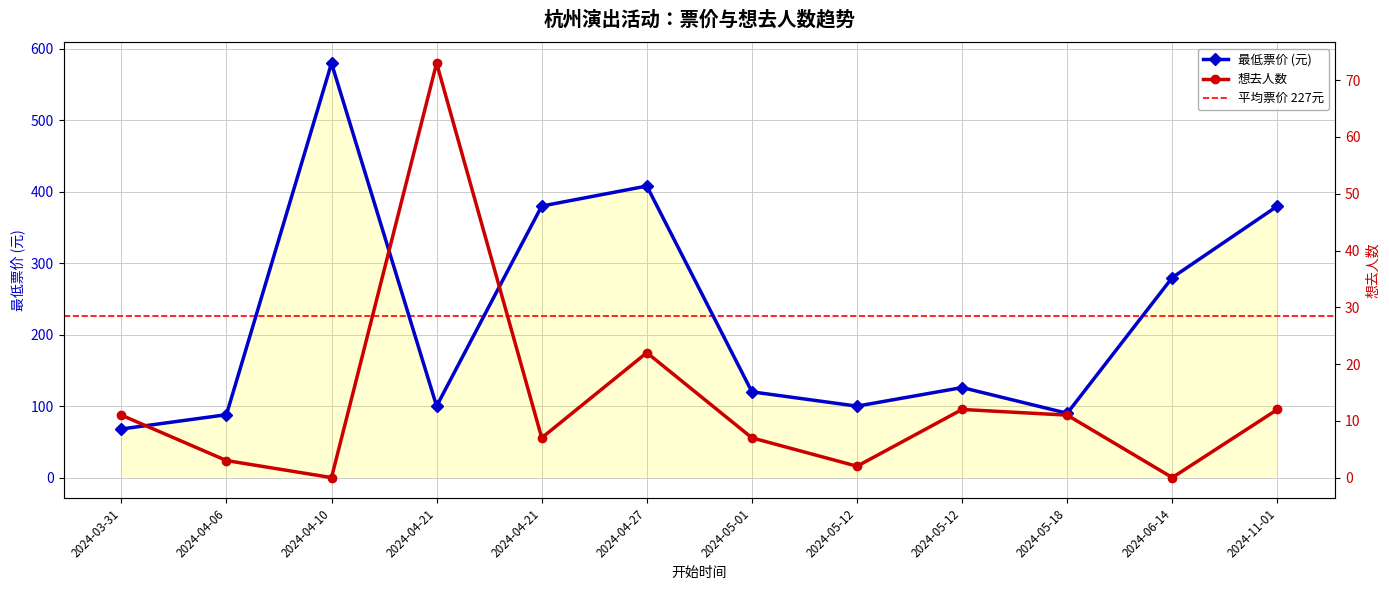

Reading left to right, list all the values displayed in this chart.

最低票价 (元): 2024-03-31=68	2024-04-06=88	2024-04-10=580	2024-04-21=100	2024-04-21=380	2024-04-27=408	2024-05-01=120	2024-05-12=100	2024-05-12=126	2024-05-18=90	2024-06-14=280	2024-11-01=380
想去人数: 2024-03-31=11	2024-04-06=3	2024-04-10=0	2024-04-21=73	2024-04-21=7	2024-04-27=22	2024-05-01=7	2024-05-12=2	2024-05-12=12	2024-05-18=11	2024-06-14=0	2024-11-01=12